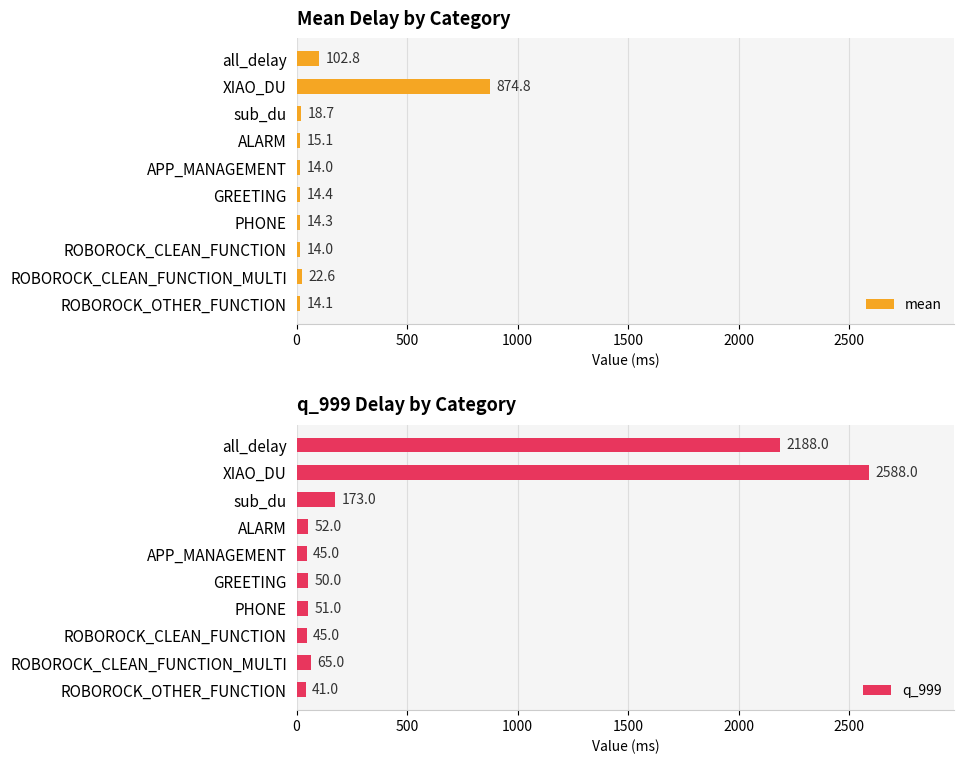

Which series has the largest total across all categories?

q_999